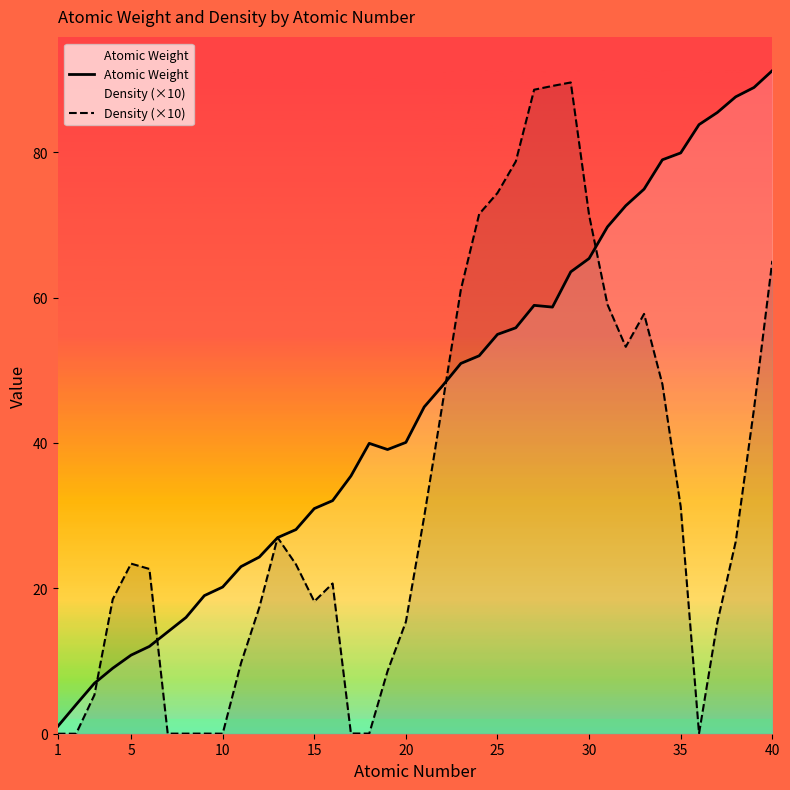

Reading left to right, transcribe all the data shown in this chart.

Atomic Weight: 1.0	4.0	6.9	9.0	10.8	12.0	14.0	16.0	19.0	20.2	23.0	24.3	27.0	28.1	31.0	32.1	35.5	39.9	39.1	40.1	45.0	47.9	50.9	52.0	54.9	55.8	58.9	58.7	63.5	65.4	69.7	72.6	74.9	79.0	79.9	83.8	85.5	87.6	88.9	91.2
Density (×10): 0.0	0.0	5.3	18.5	23.4	22.7	0.0	0.0	0.0	0.0	9.7	17.4	27.0	23.3	18.2	20.7	0.0	0.0	8.6	15.4	29.9	45.4	61.1	71.5	74.4	78.7	88.6	89.1	89.6	71.3	59.1	53.2	57.8	48.1	31.2	0.0	15.3	26.4	44.7	65.1